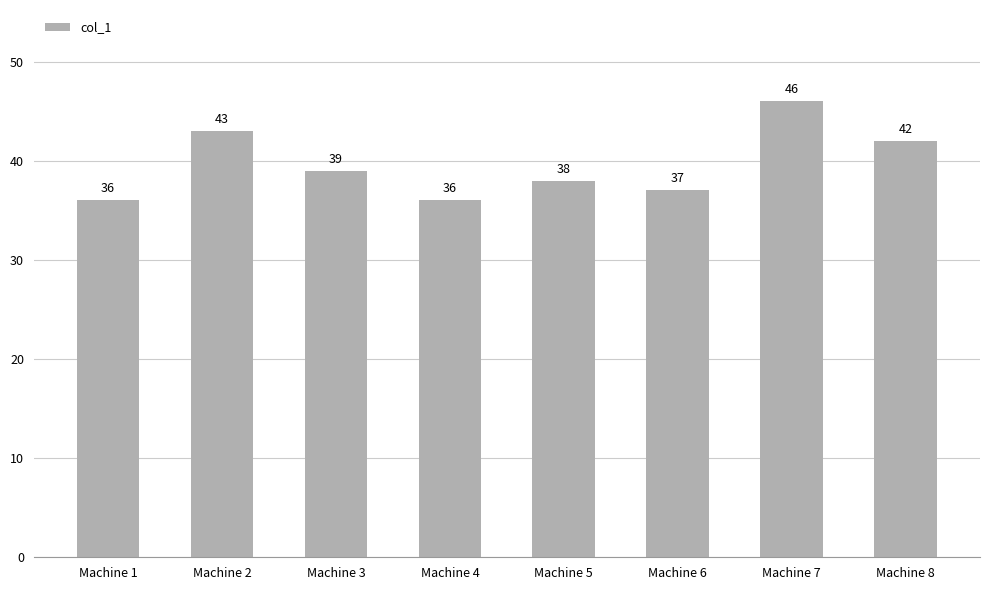

How many values are below 39?

4